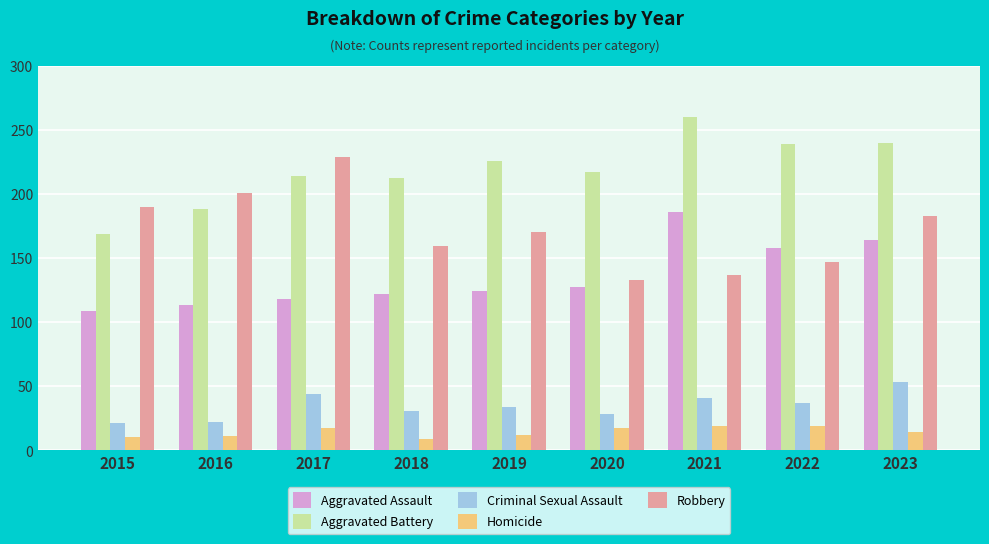

Which series changed the most between 2021 and 2022?

Aggravated Assault